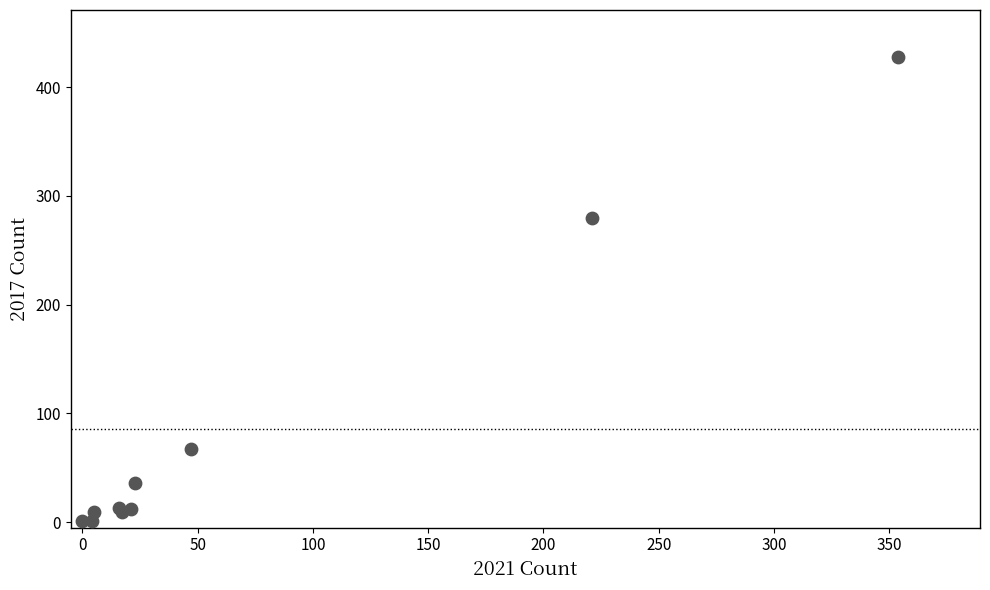

What Y value in the scatter plot is closest to 214?

280